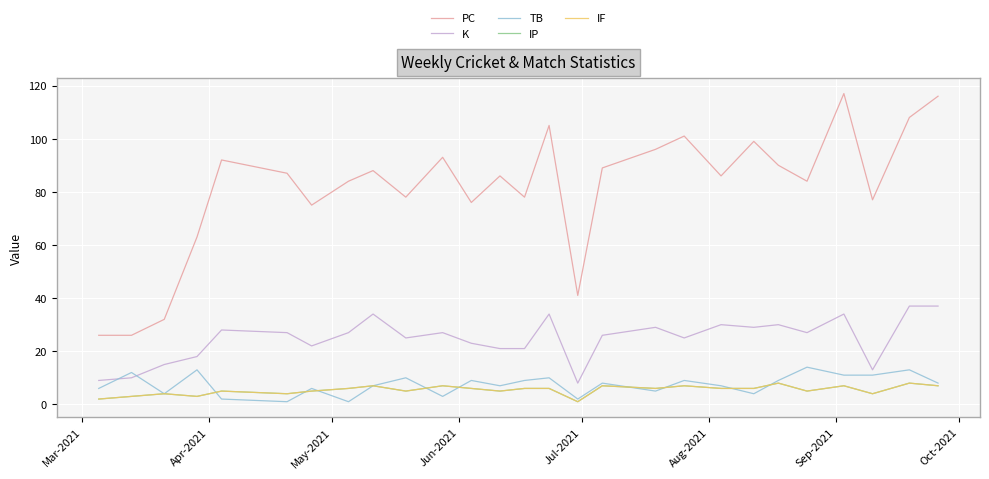

True or false: PC and TB cross at least once.

False